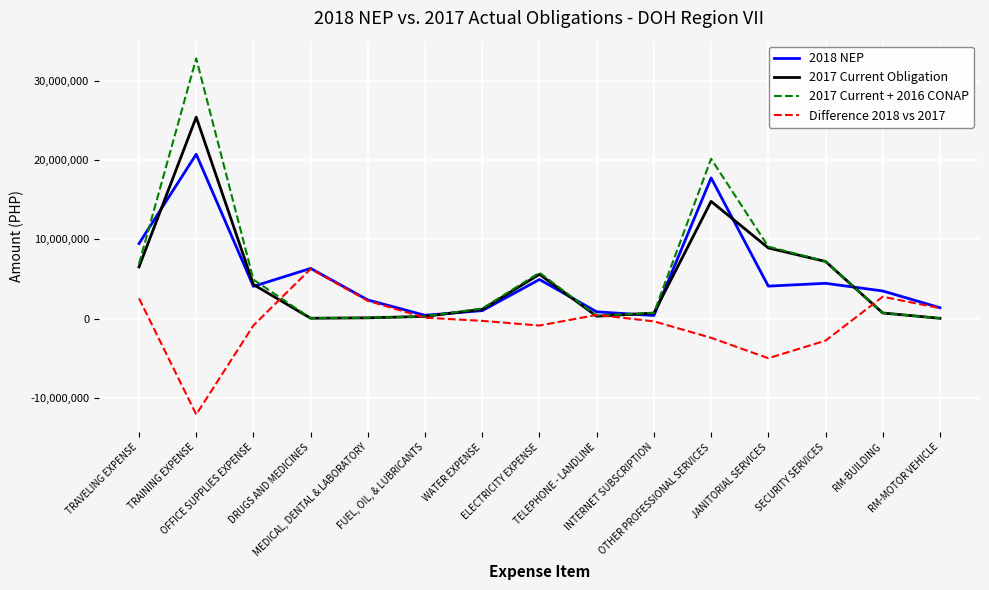

List the series in order of their peak value, lowest first.

Difference 2018 vs 2017, 2018 NEP, 2017 Current Obligation, 2017 Current + 2016 CONAP